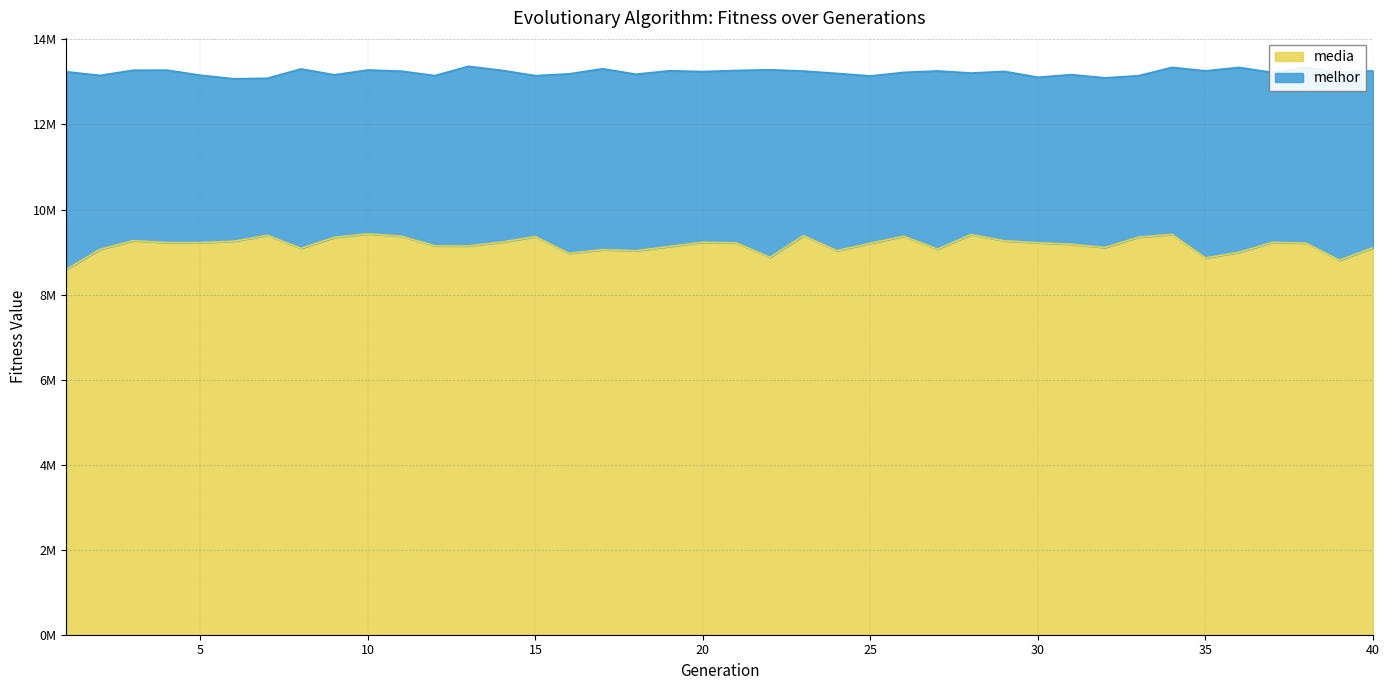

What is the total value across all series at 15?

22512279.2